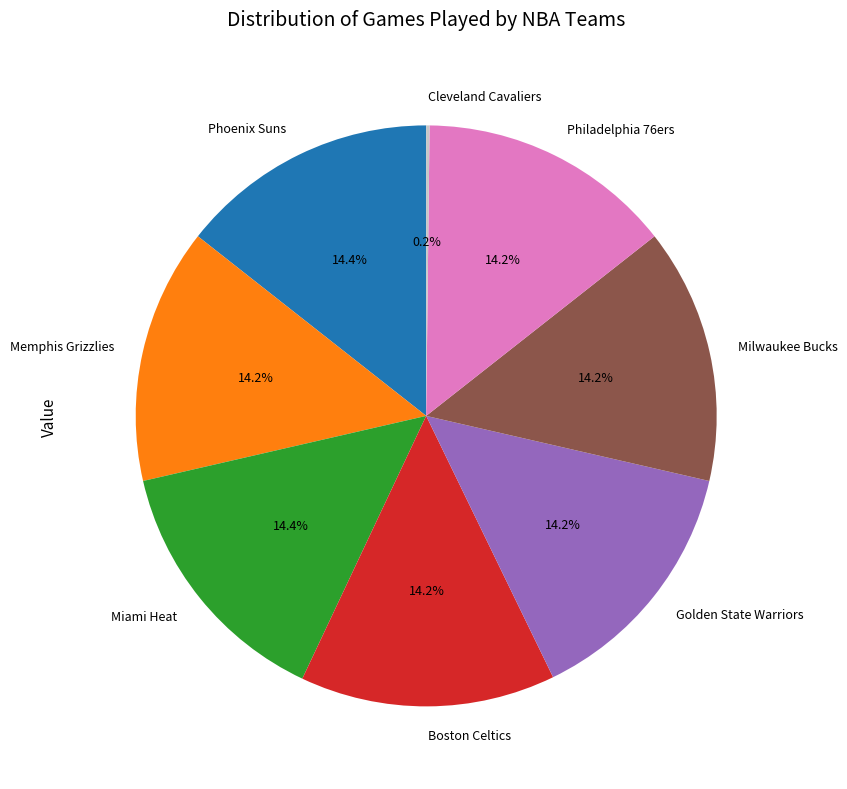

Approximately how many times larger is the value at Golden State Warriors compared to Boston Celtics?

1.0